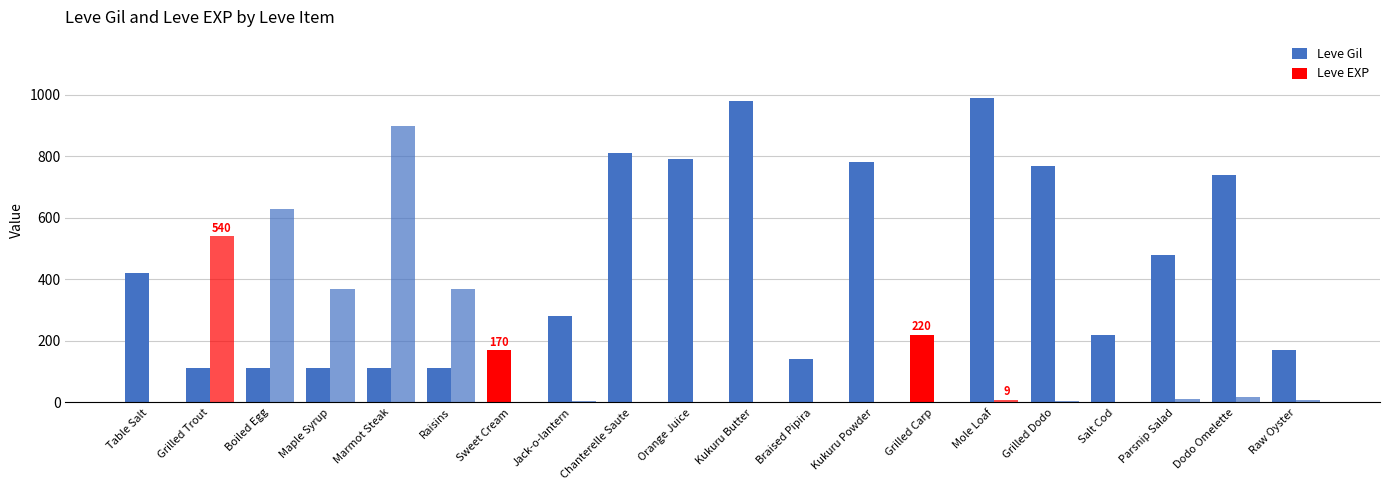

Between Parsnip Salad and Grilled Carp, which is larger?

Parsnip Salad